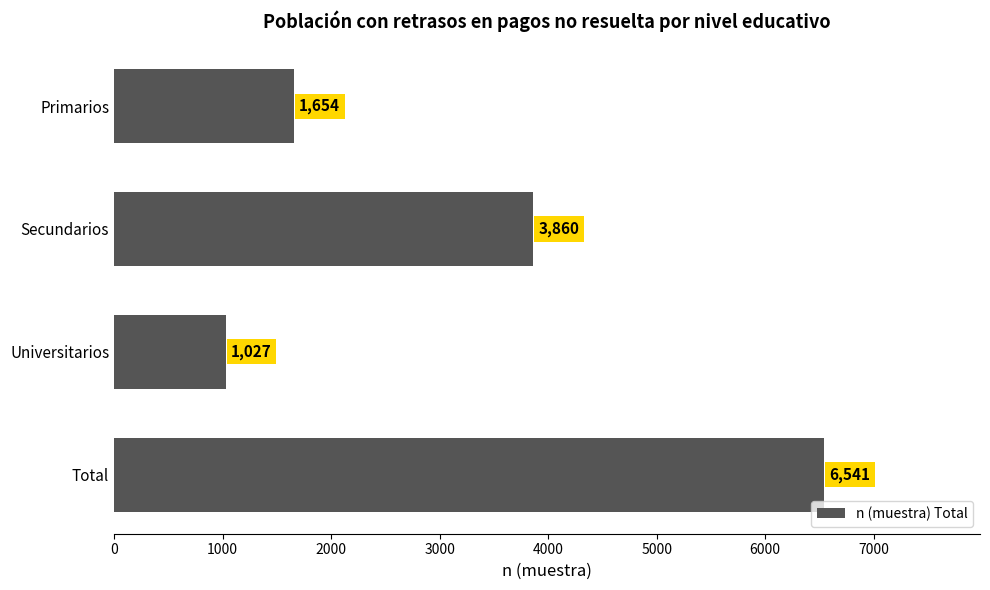

Reading bottom to top, what are all the values shown in this chart?

6541	1027	3860	1654